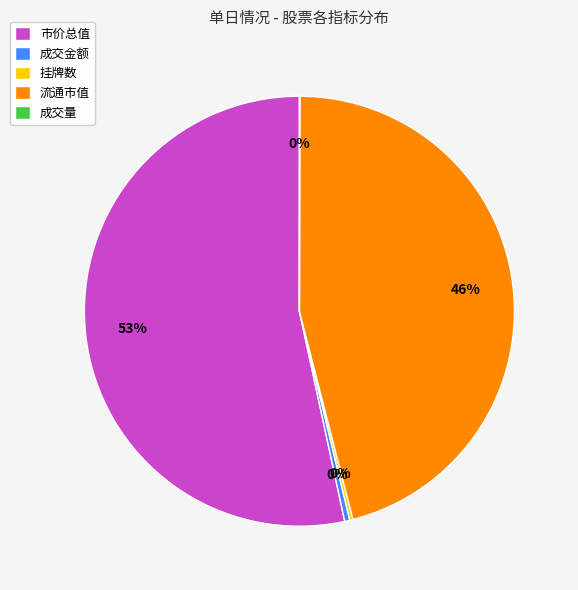

To the nearest percent, what is the average slice percentage?

20%